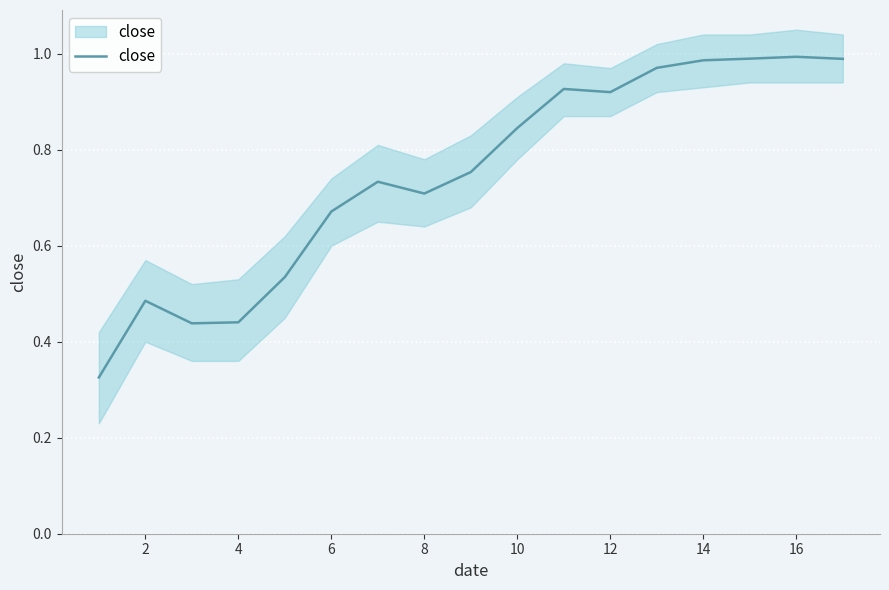

Which has a higher value, 8 or 2?

8